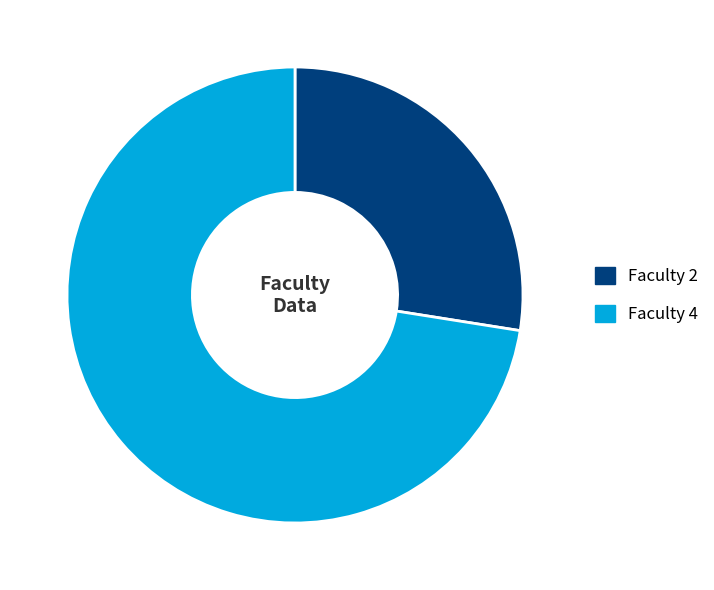

Which slice is the smallest?

Faculty 2